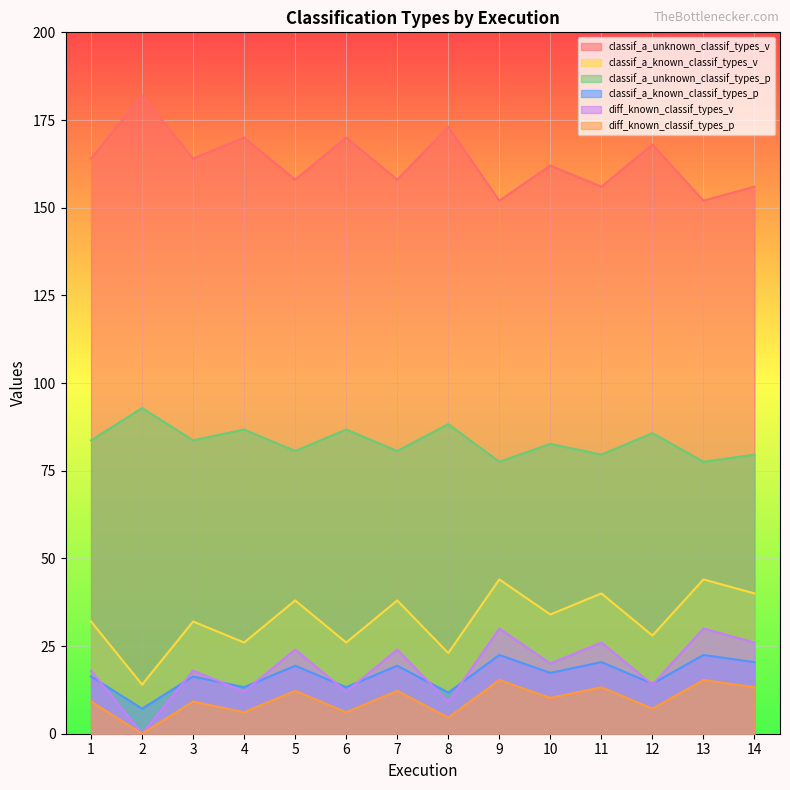

The value of classif_a_unknown_classif_types_p at 4 is 86.7. True or false?

True